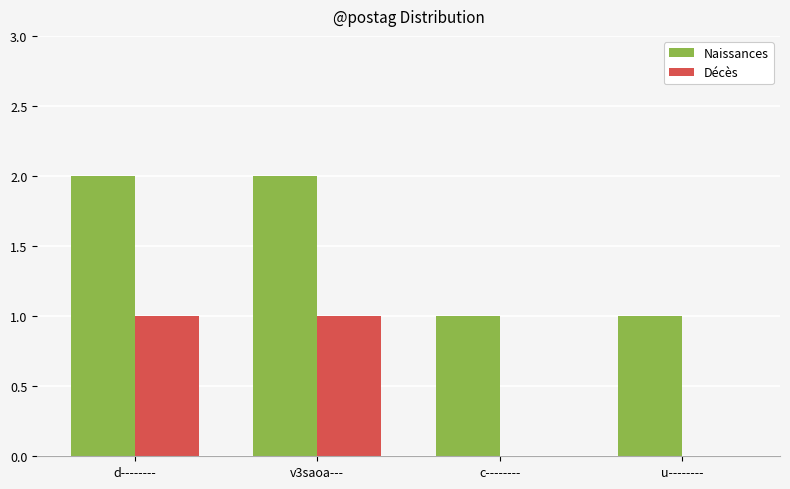

What is the sum of all Décès values?

2